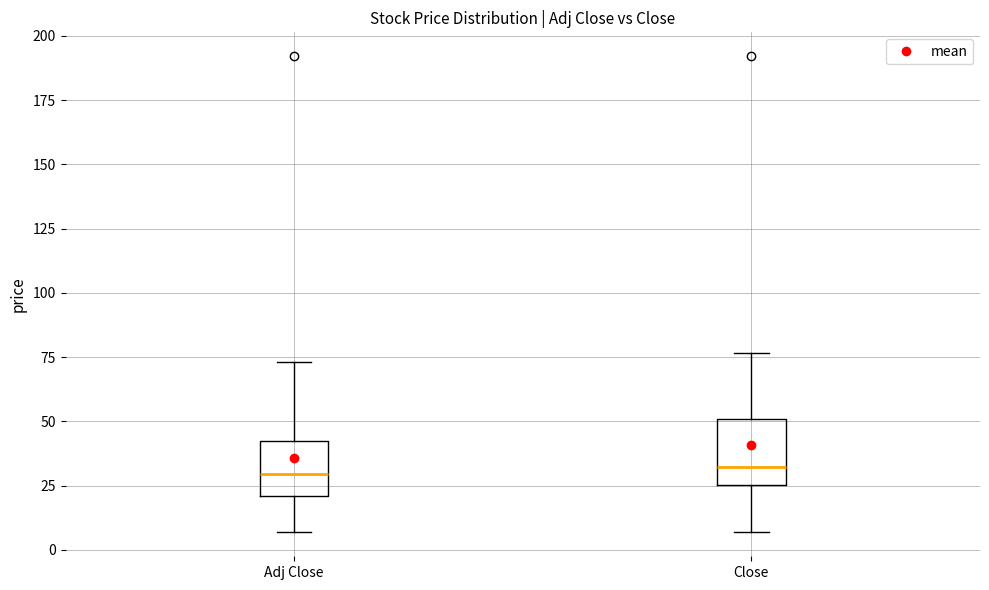

Where does the median line of the box for Adj Close sit on the y-axis? The values are not printed on the chart, so give them approximately, as read against the axis.

30